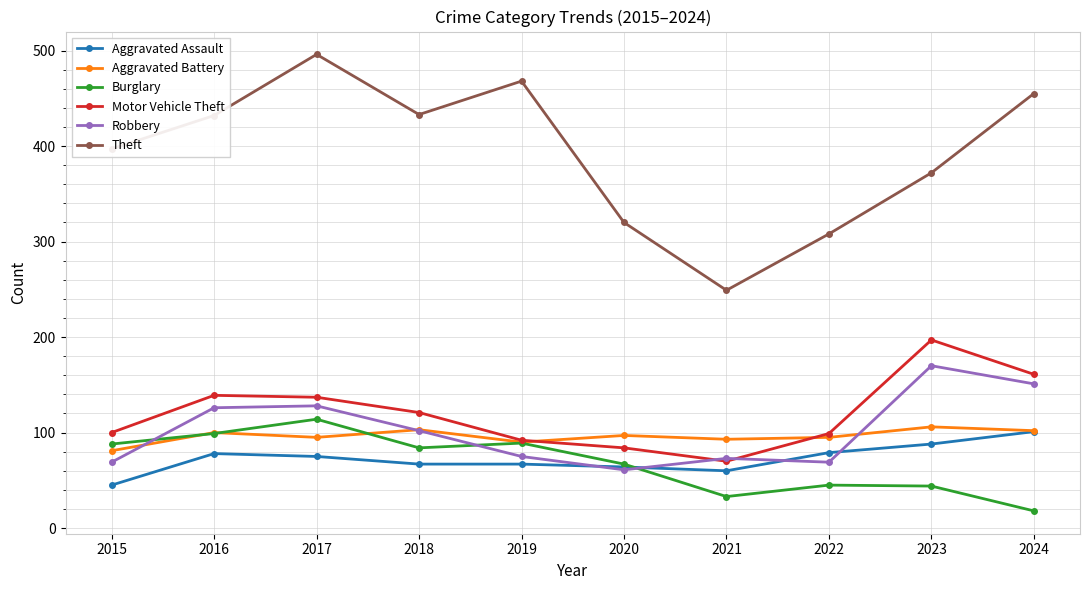

What is the sum of the Burglary values at 2018 and 2022?

129